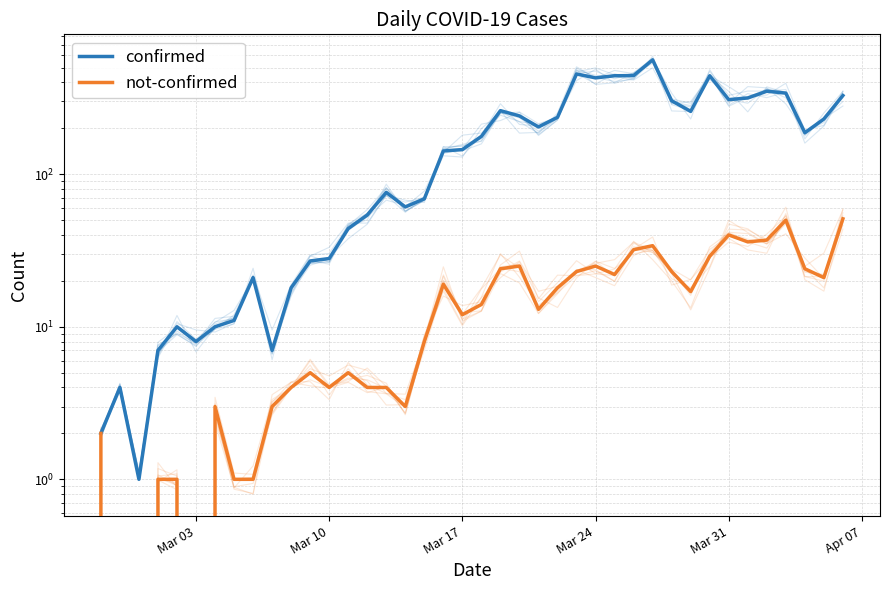

What are all the series names shown in the legend?

confirmed, not-confirmed